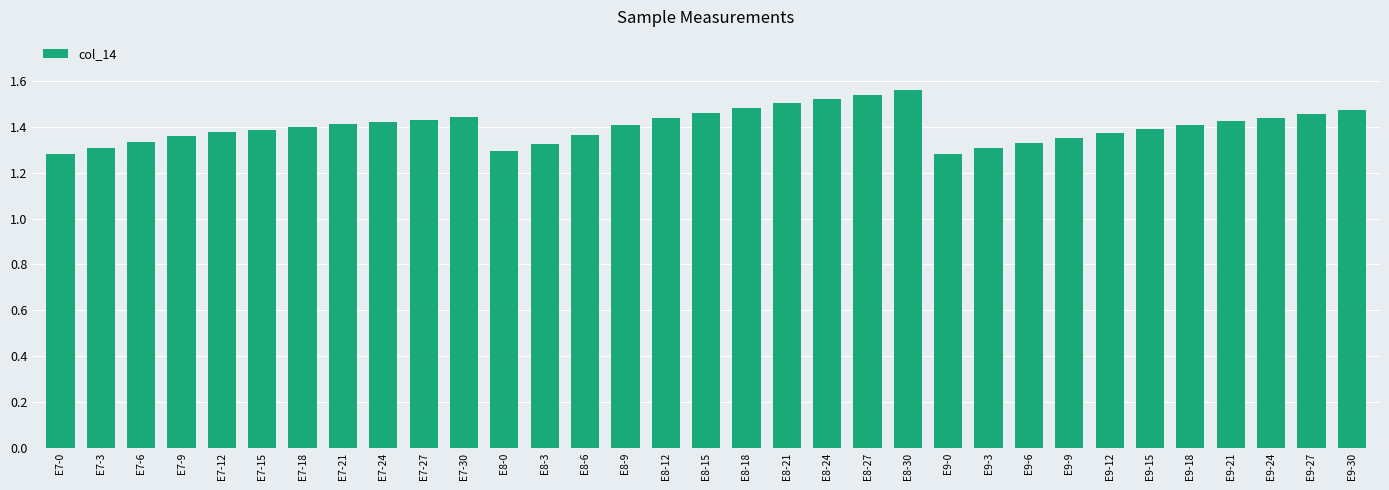

How many values are between 1 and 2?

33